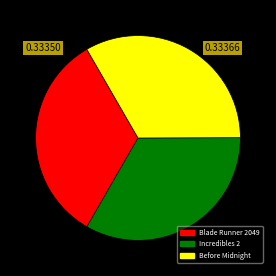

How many segments does this pie chart have?

3